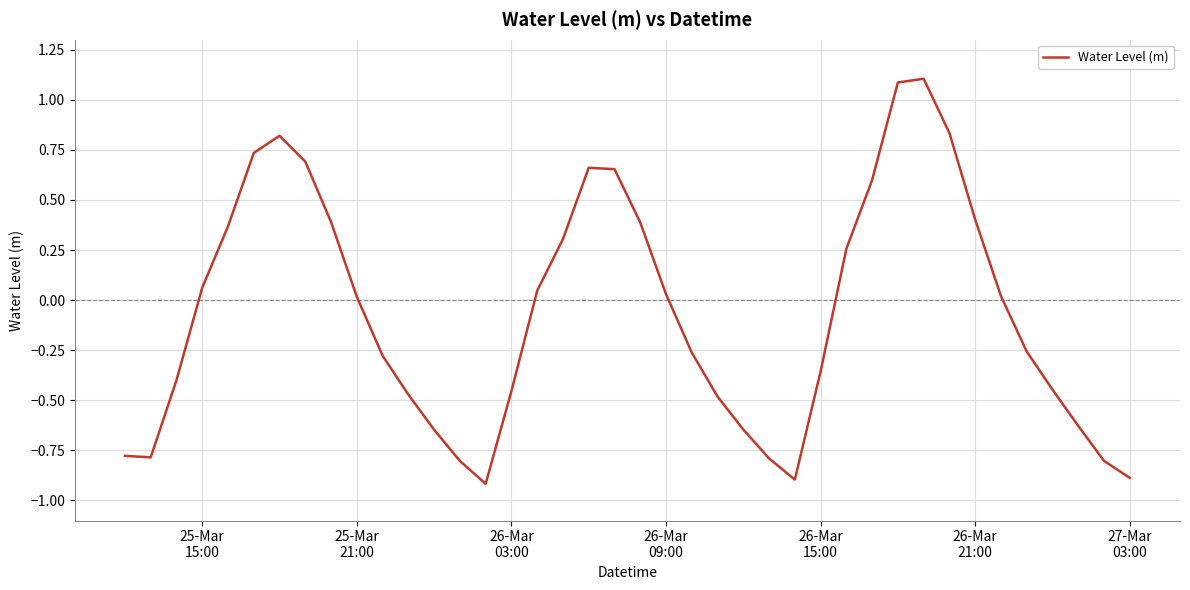

What is the difference between the maximum and minimum values?

2.0